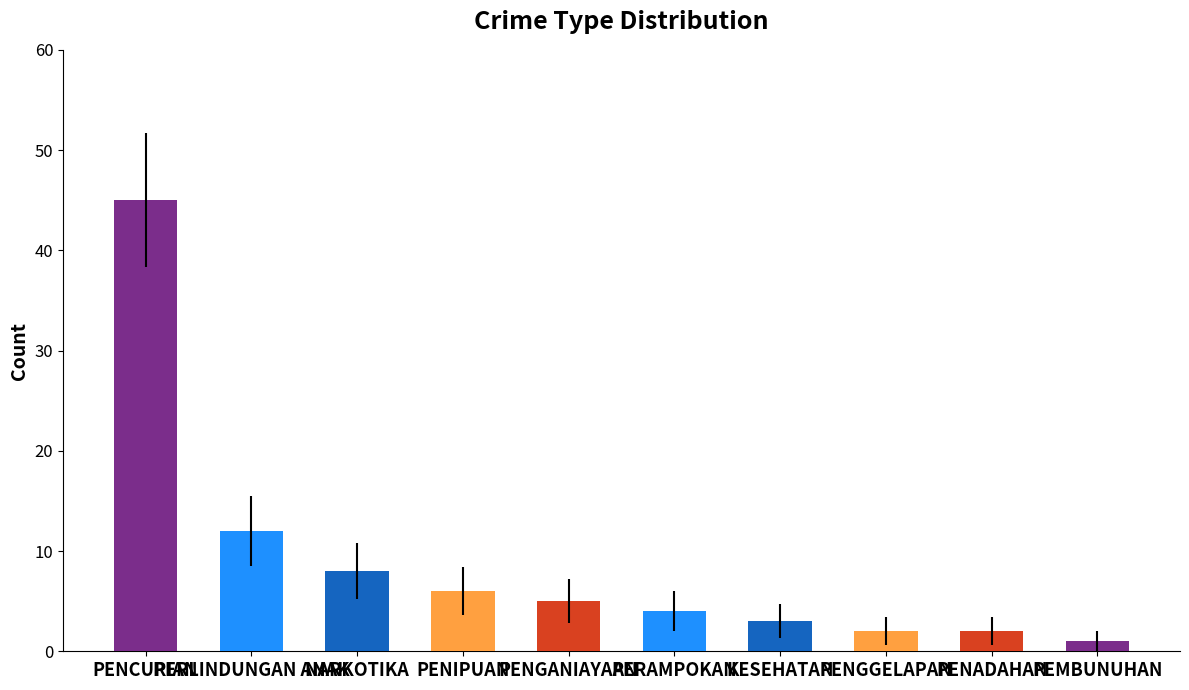

What is the smallest value displayed?

1